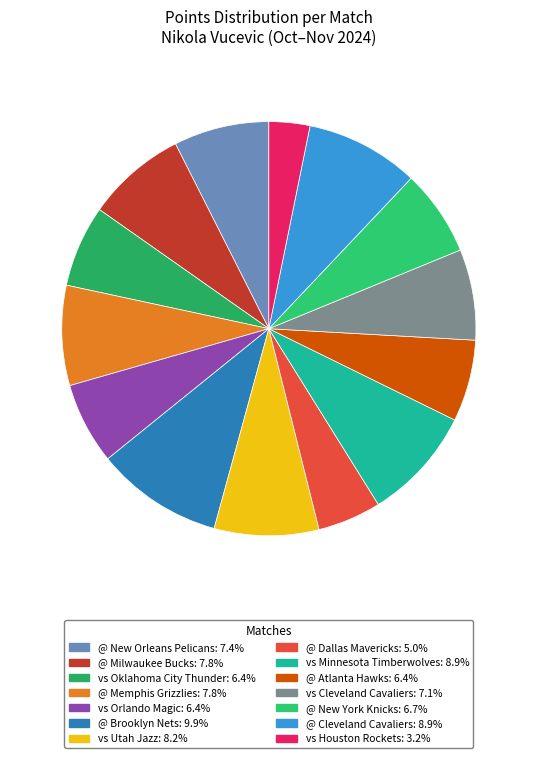

Combined, what portion of the pie is vs Minnesota Timberwolves and @ Memphis Grizzlies?

16.7%